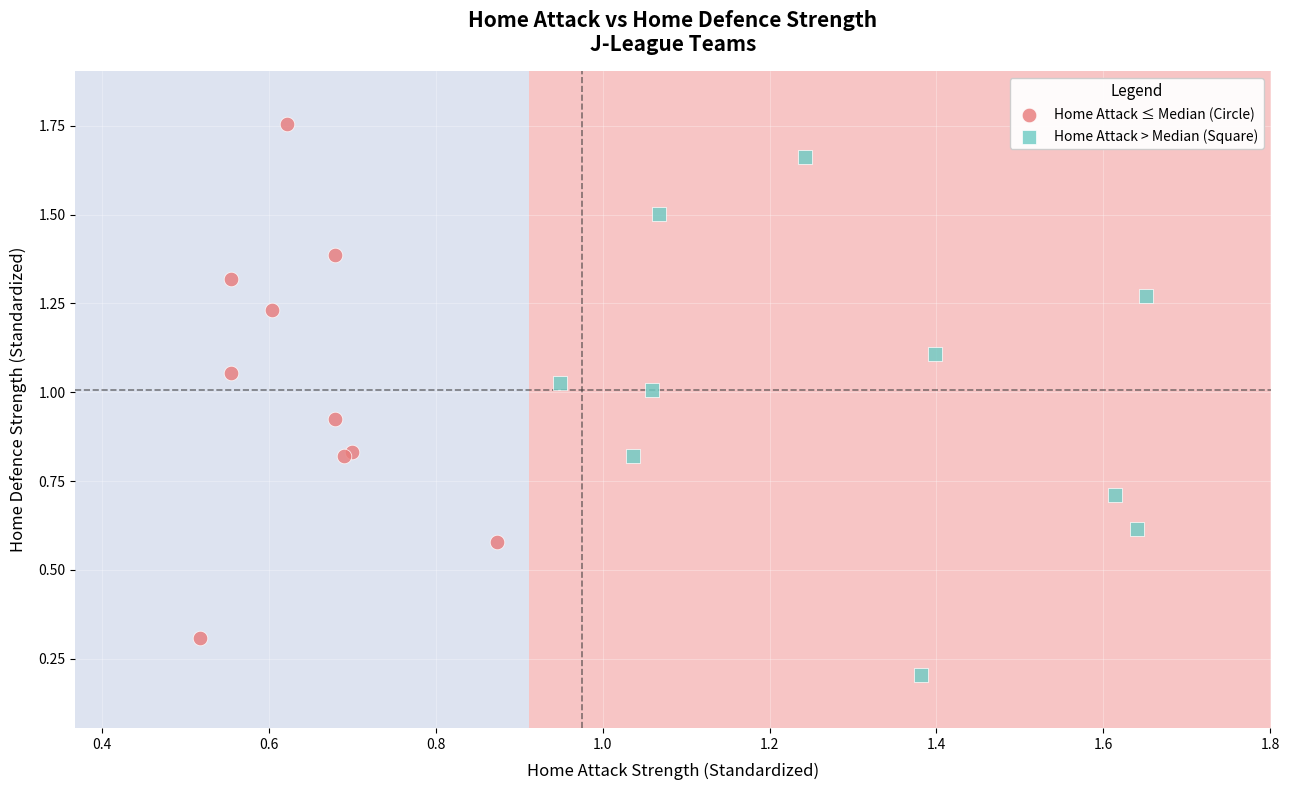

Which series reaches the maximum Y coordinate?

Home Attack ≤ Median (Circle)